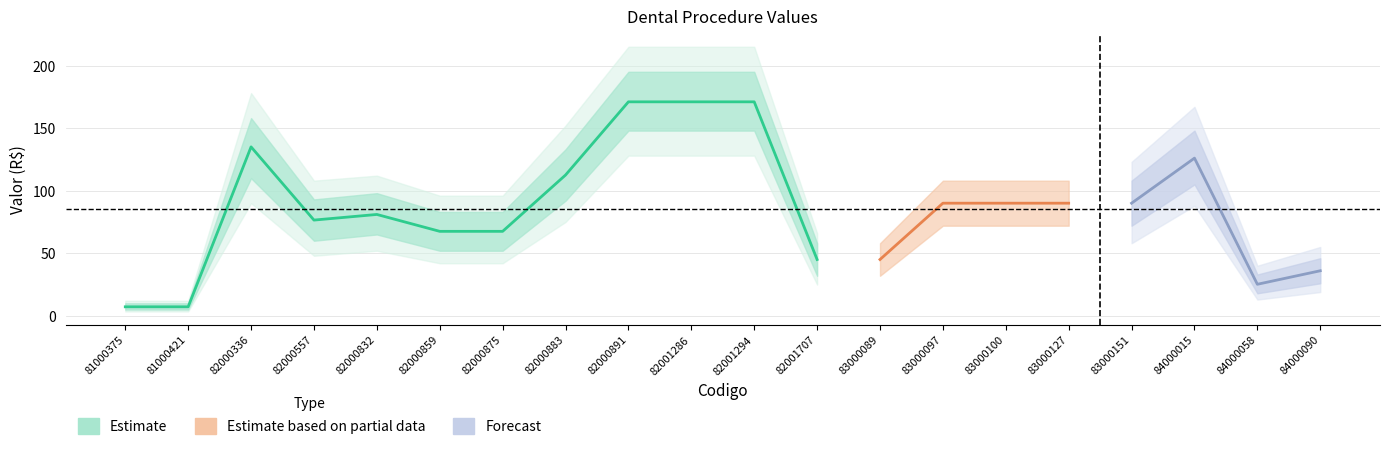

Rank the categories by value from lowest to highest.

81000375, 81000421, 84000058, 84000090, 82001707, 83000089, 82000859, 82000875, 82000557, 82000832, 83000097, 83000100, 83000127, 83000151, 82000883, 84000015, 82000336, 82000891, 82001286, 82001294